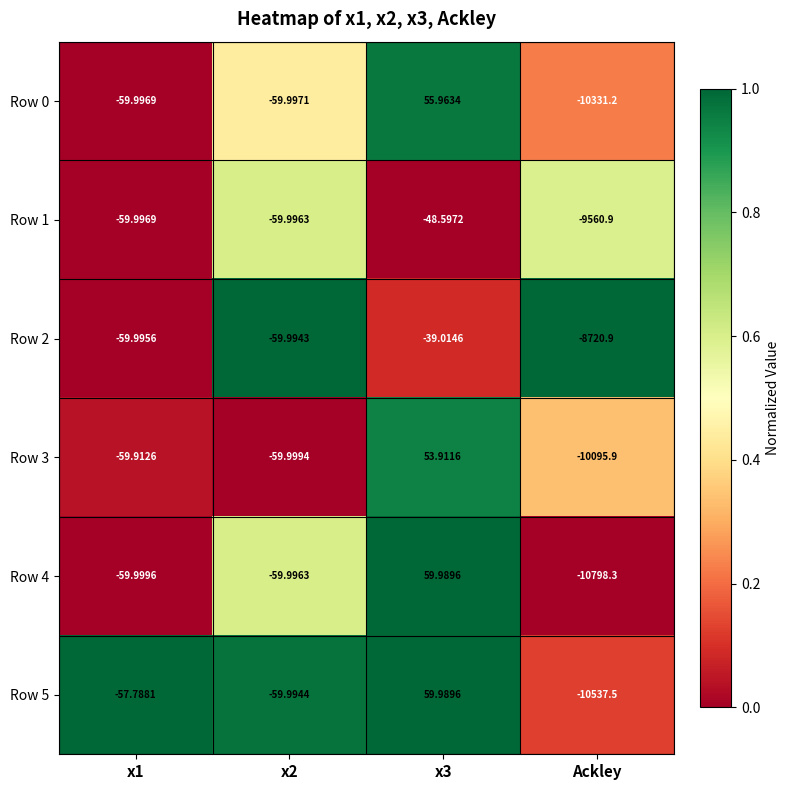

Which label corresponds to the smallest value in the chart?

Ackley